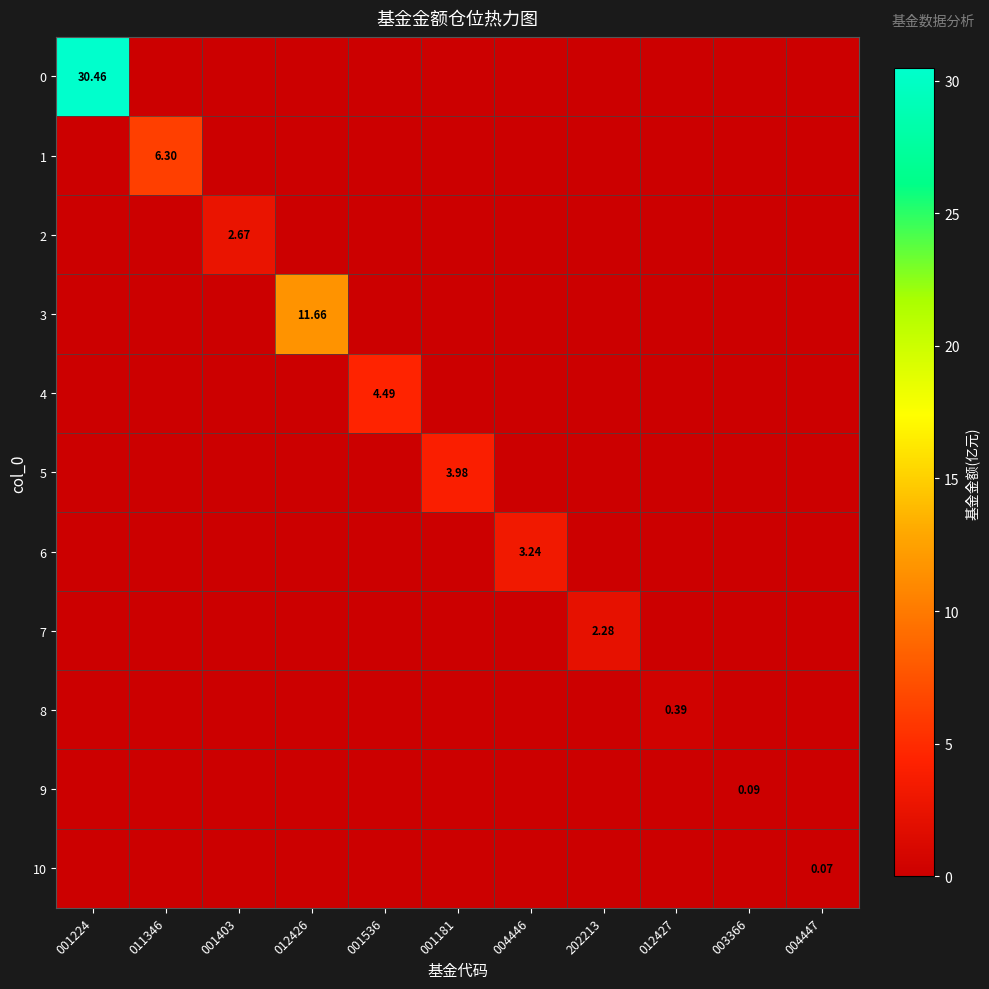

Count the number of data series in this chart.

11